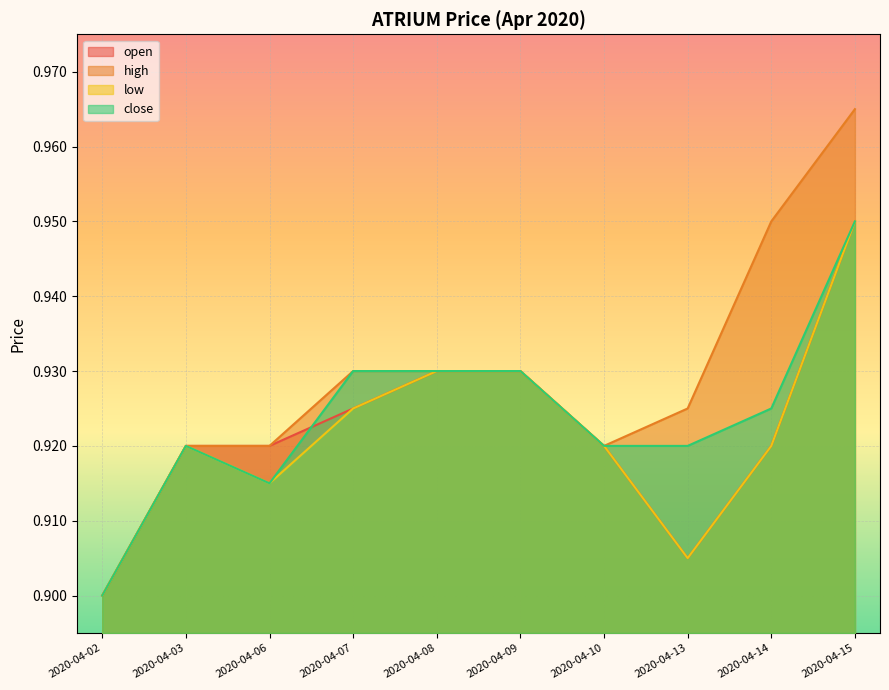

Read the close value at 2020-04-07.

0.9